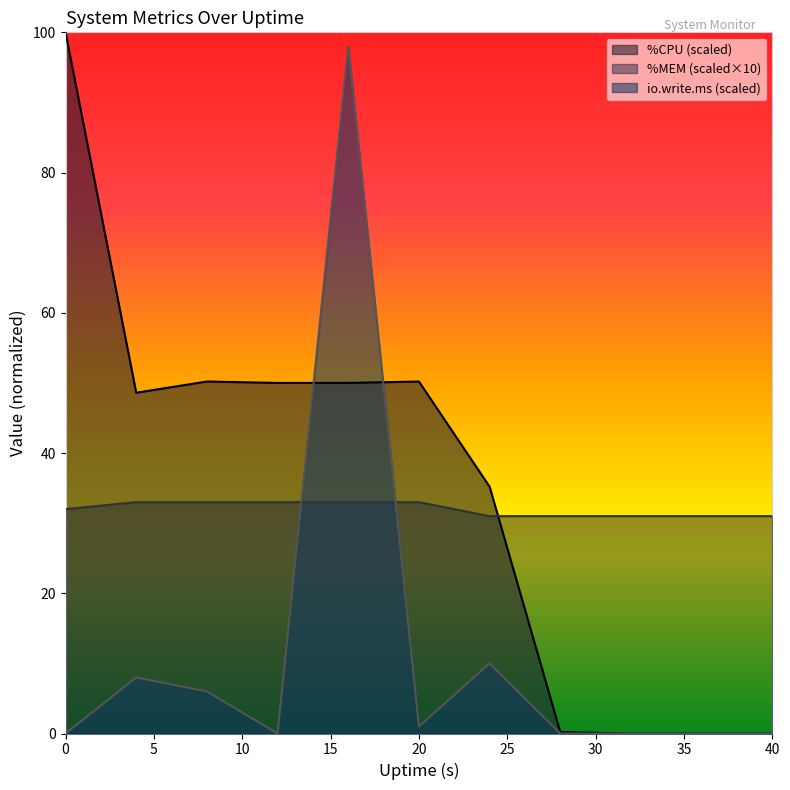

How many lines are shown in the chart?

3